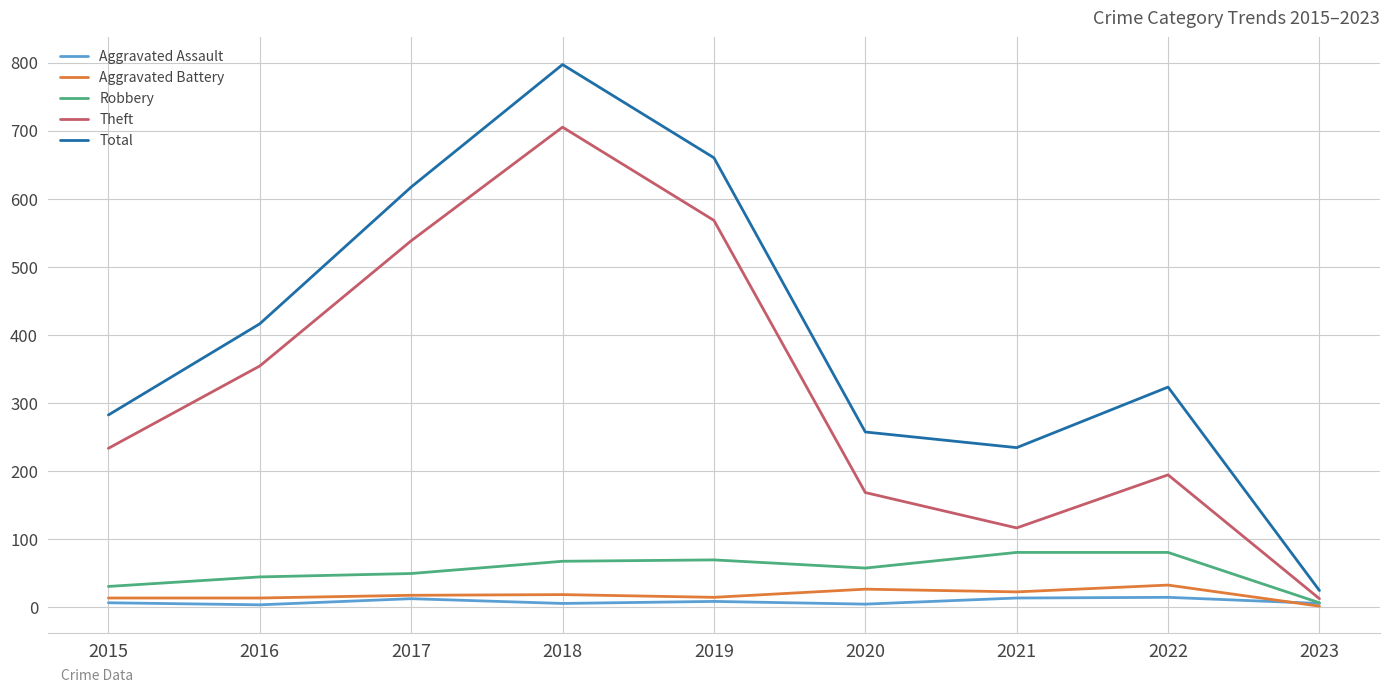

Does the chart display data point markers on the line(s)?

No